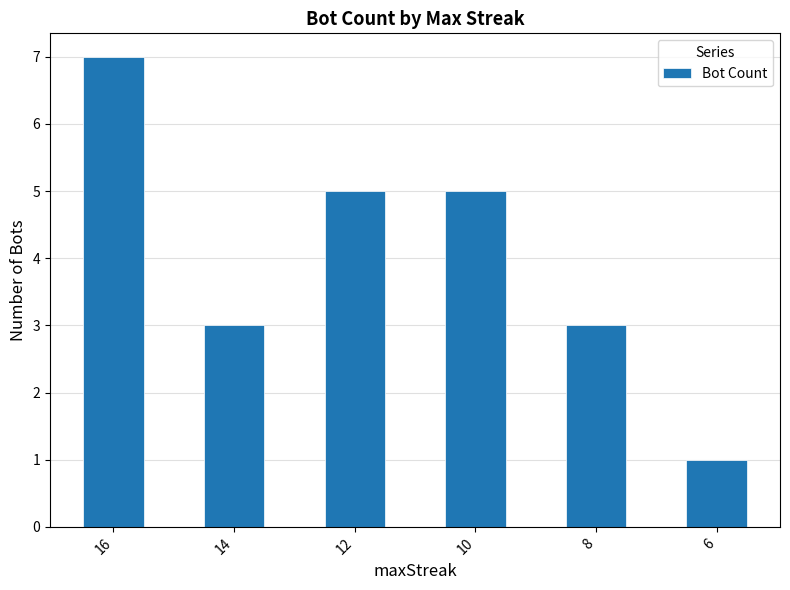

Which category has the lowest value across all series?

6